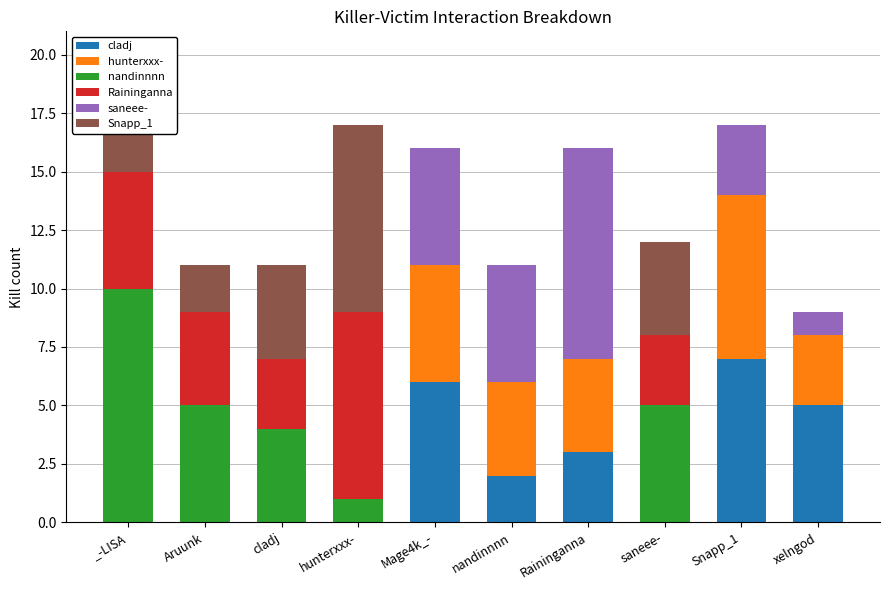

At which category is the sum across all series the highest?

_-LISA